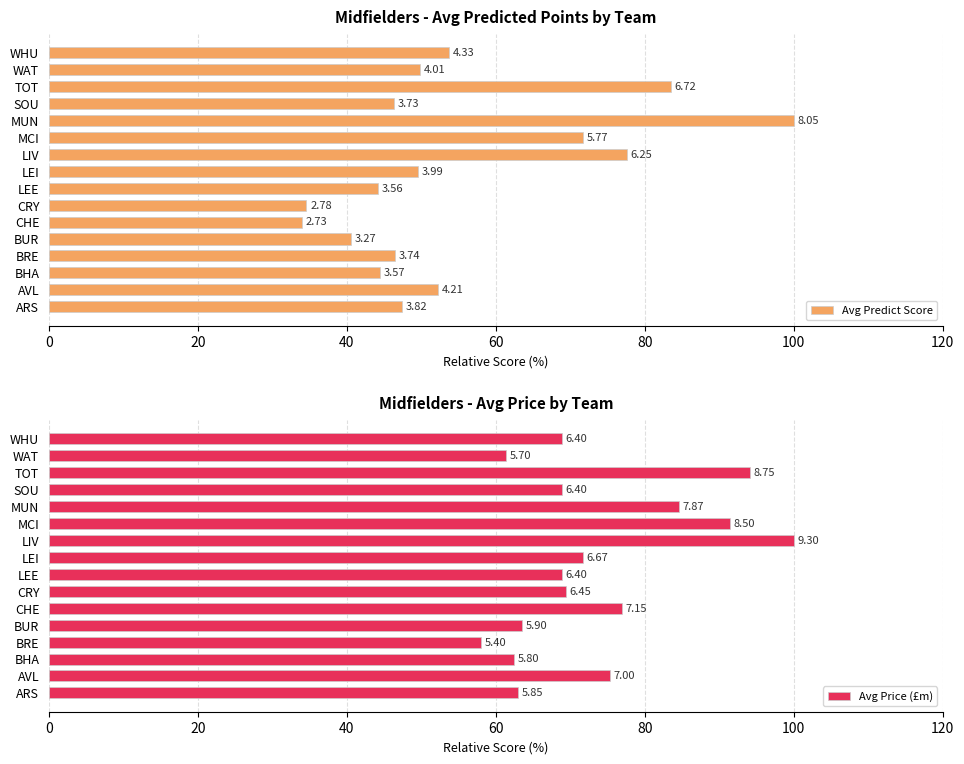

What is the smallest value displayed?

33.9